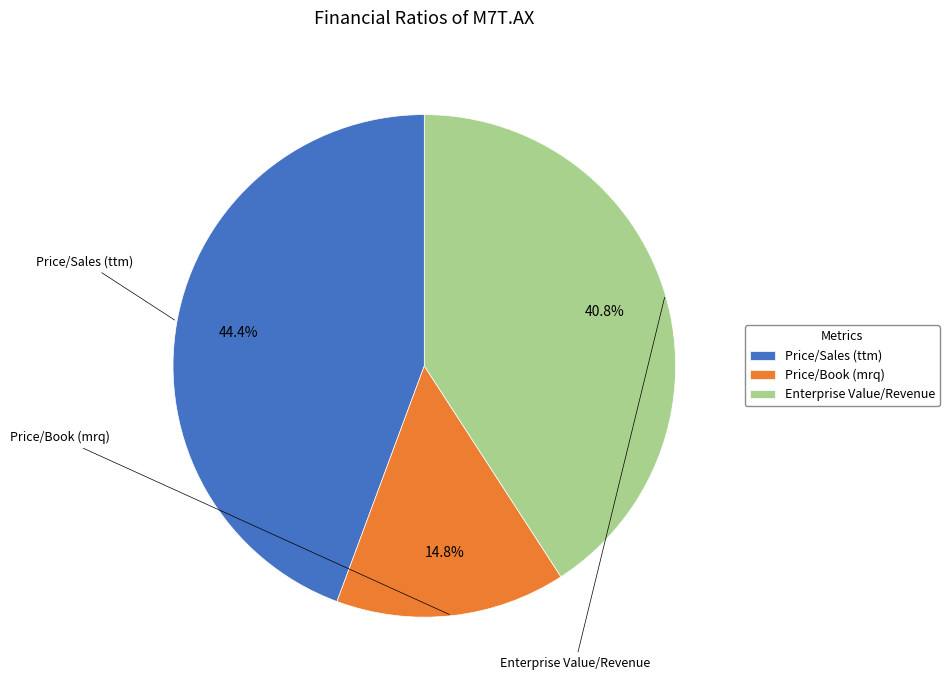

Approximately how many times larger is the value at Price/Sales (ttm) compared to Enterprise Value/Revenue?

1.1